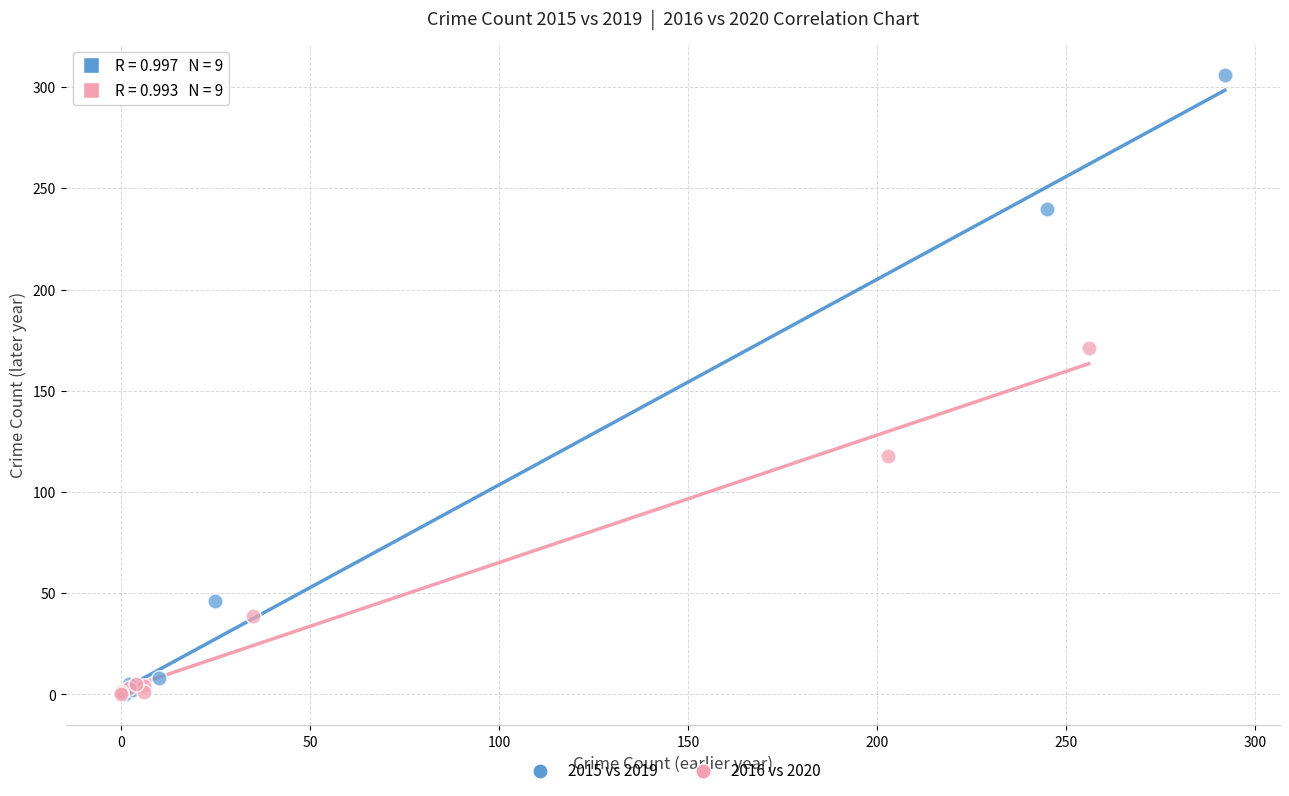

Which series has the widest spread of Y values?

2015 vs 2019